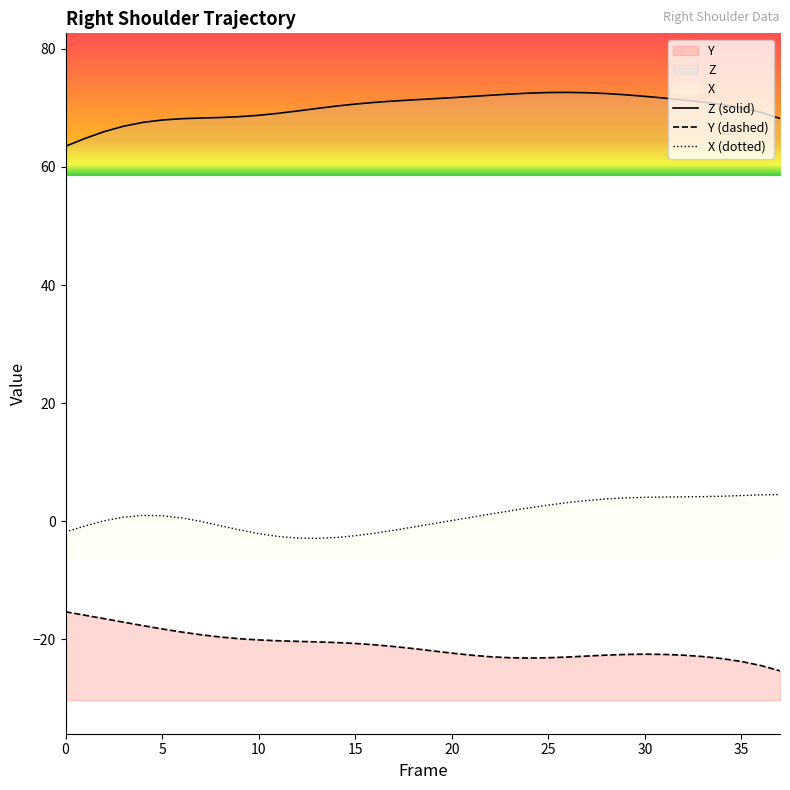

What is the sum of all Y (dashed) values?

-801.4